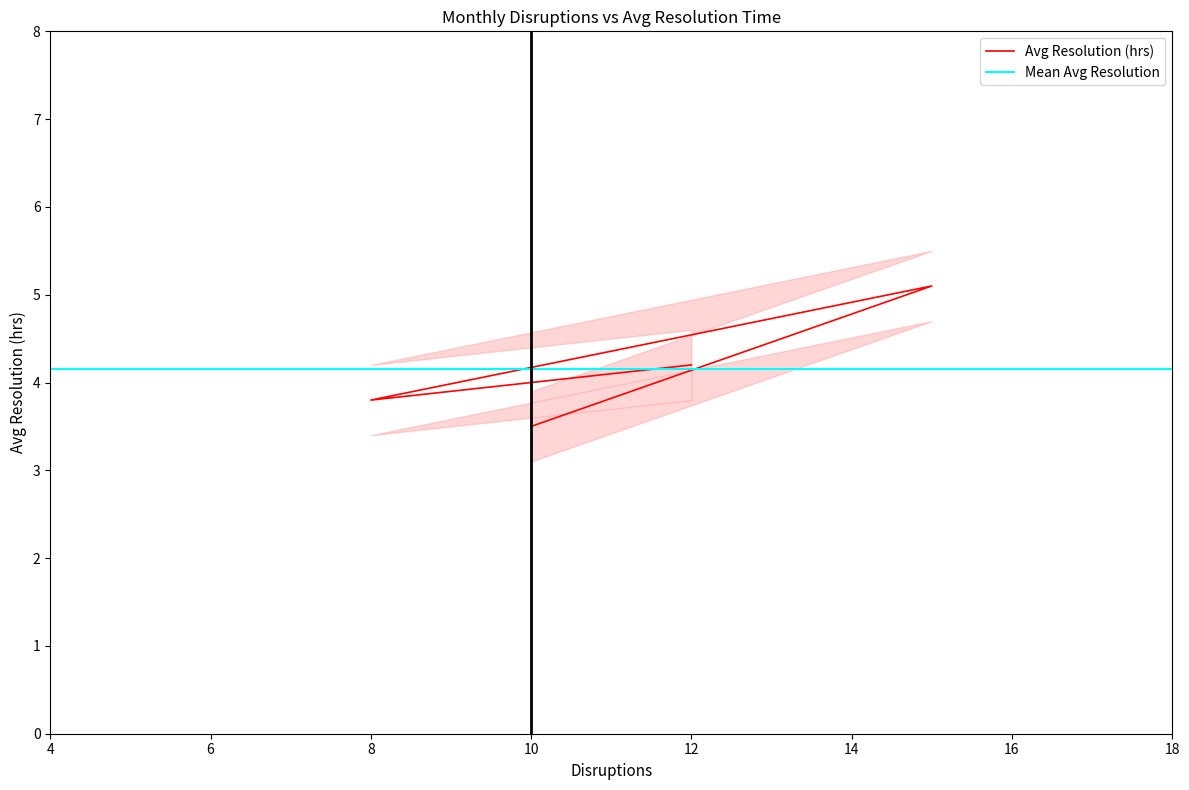

How many categories are shown in the chart?

4